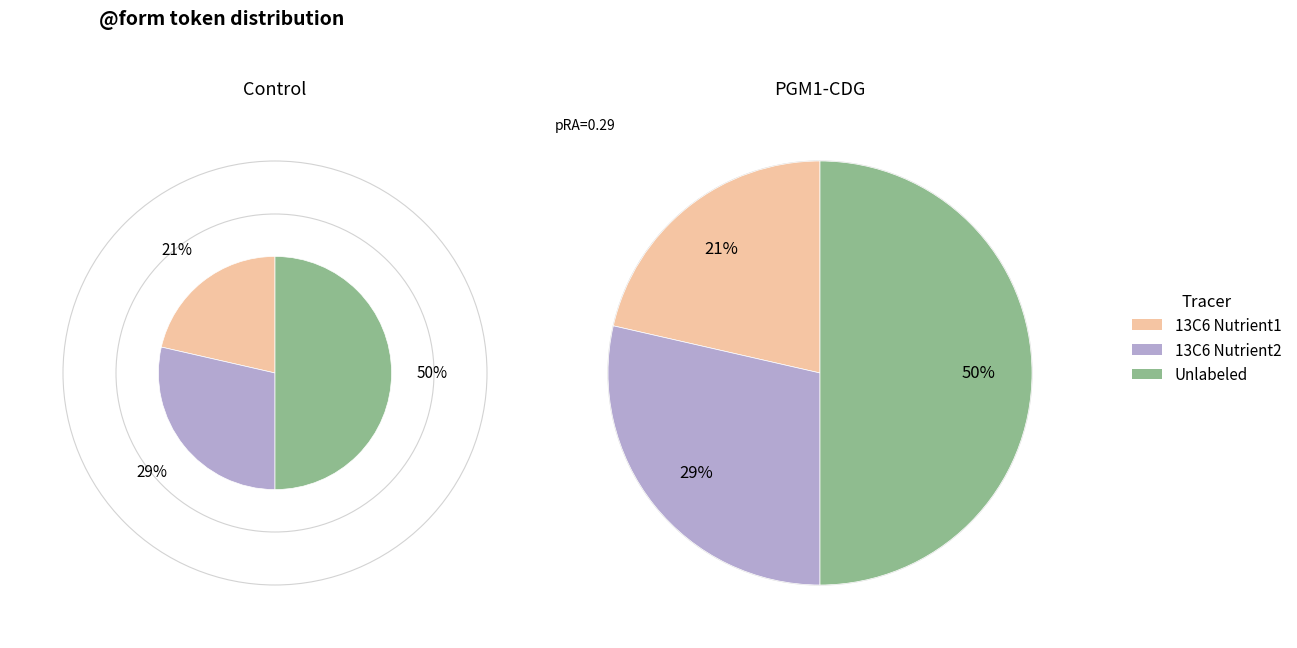

Does καλούμενον account for over 50% of the chart?

No